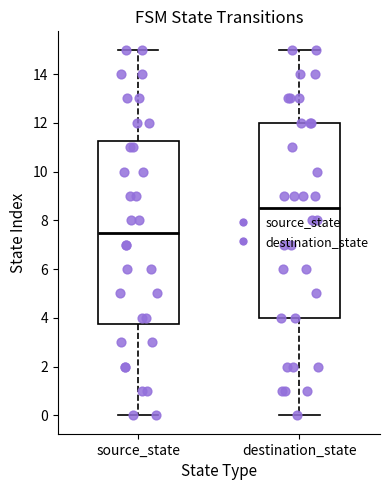

Reading left to right, transcribe this box plot: for each box, give where its median line is, the range the box spans, and where its two whiskers end, as read against the y-axis. The values are not printed on the chart, so give them approximately, as read against the axis.

source_state: median 7.6, box 3.8 to 11.2, whiskers 0.0 to 15.0
destination_state: median 8.6, box 4.0 to 12.0, whiskers 0.0 to 15.0